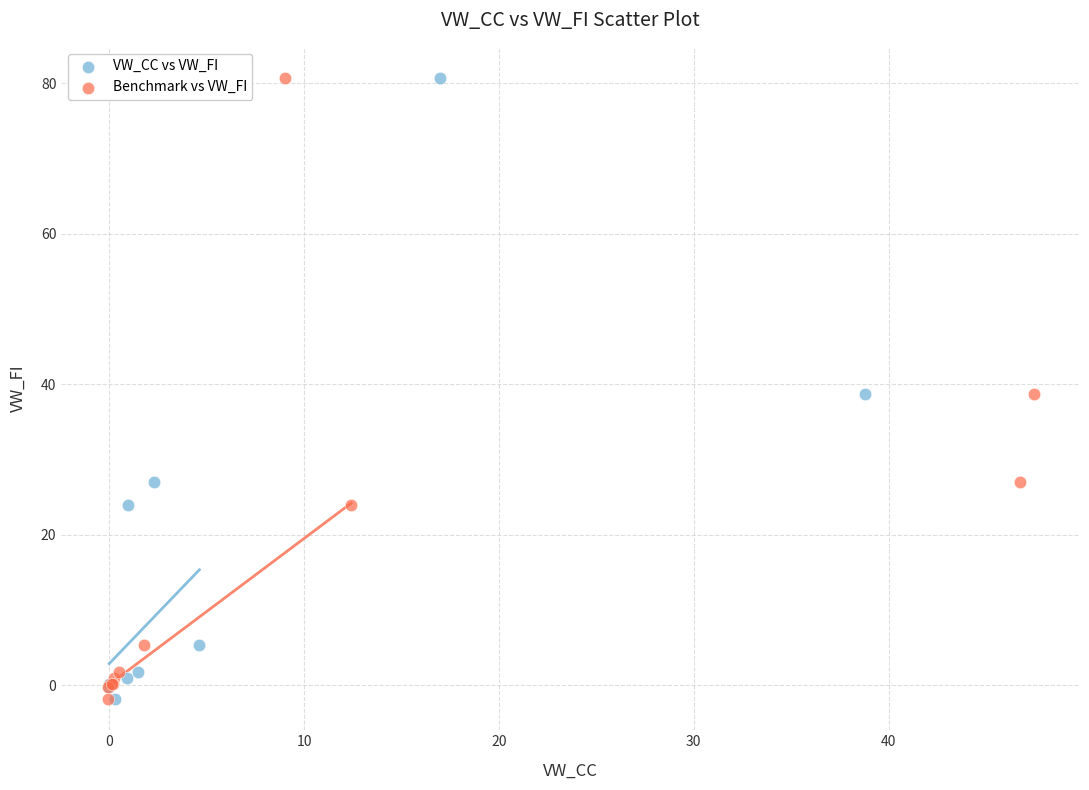

What are all the series names shown in the legend?

VW_CC vs VW_FI, Benchmark vs VW_FI